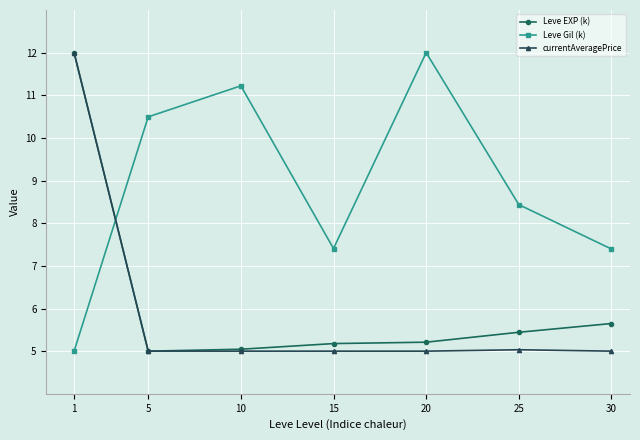

At which category does Leve Gil (k) reach its first local valley?

15